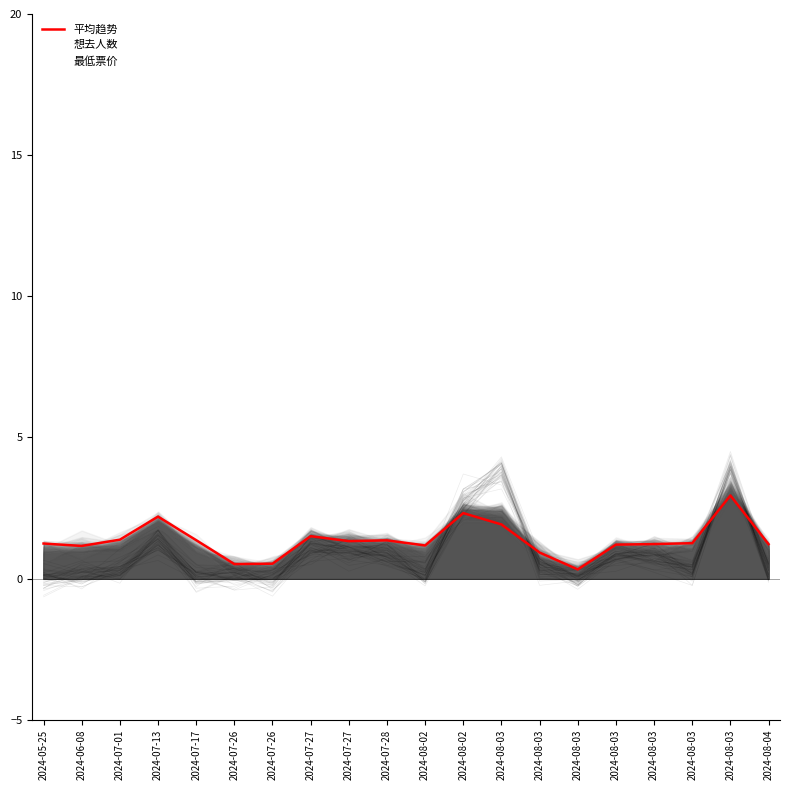

What is the minimum value shown in the chart?

0.3